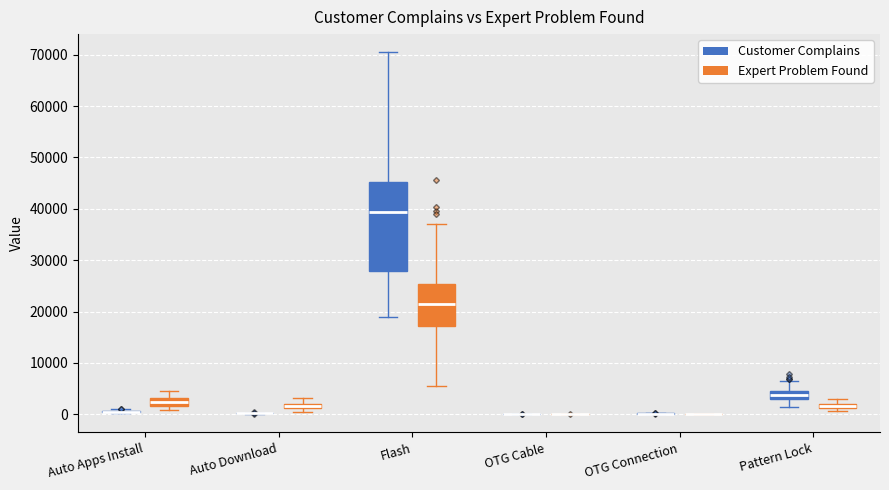

Which box is the tallest, from its lower edge to its upper edge?

Flash (Customer Complains)